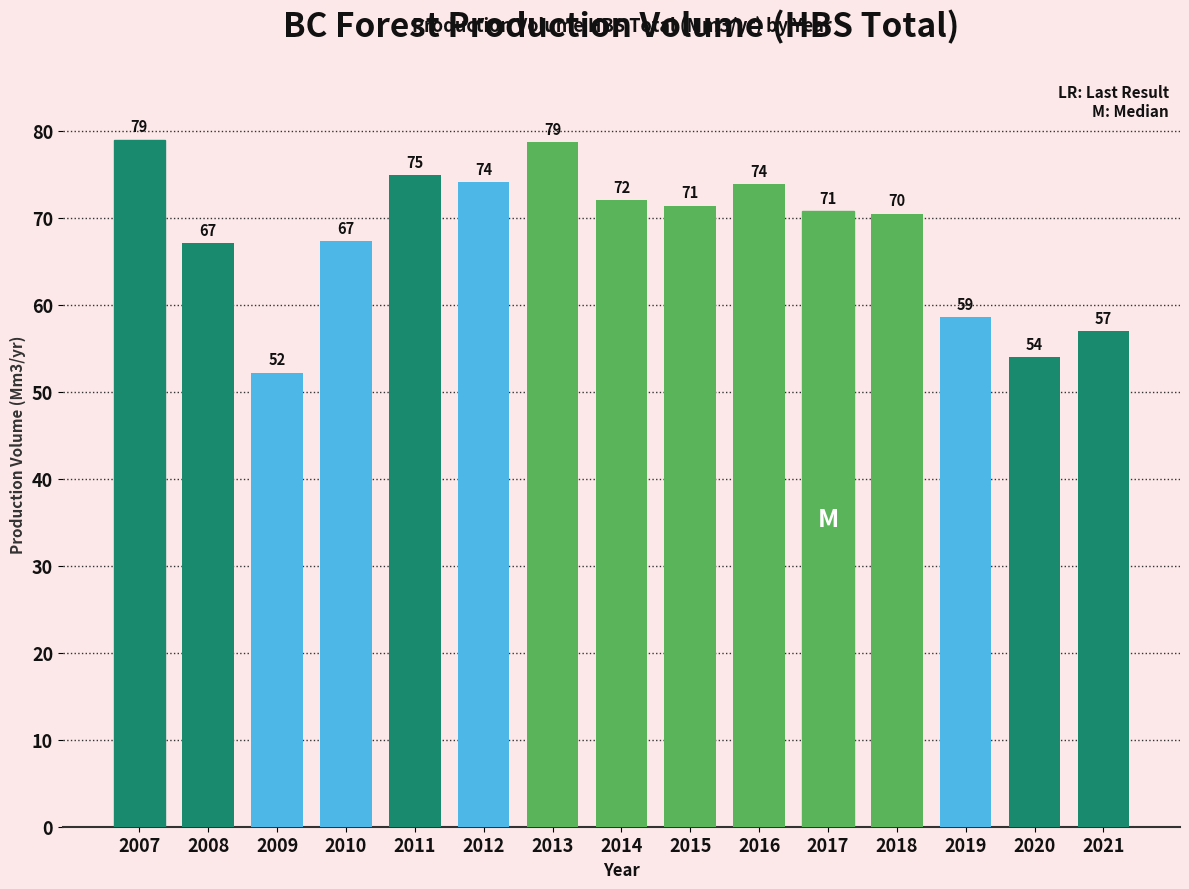

At which label does the data first exceed 70?

2007